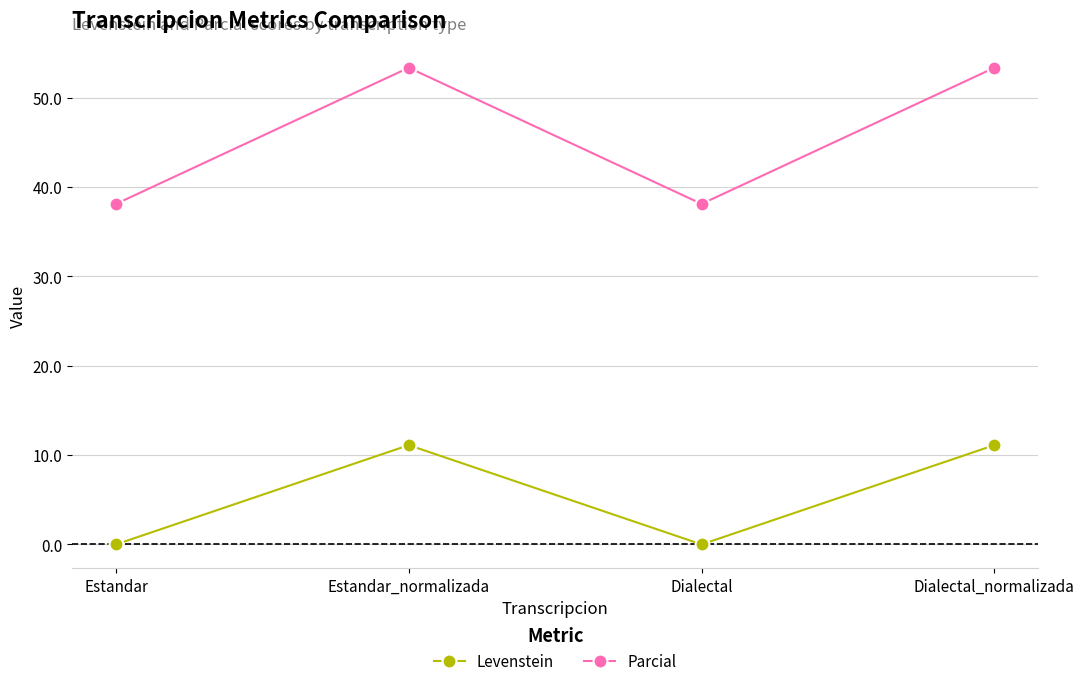

Rank the series by their maximum value, from highest to lowest.

Parcial, Levenstein